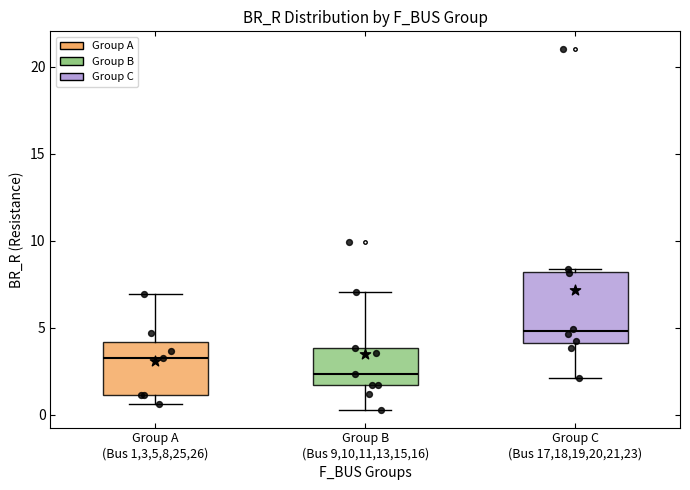

Which box's median line is the highest?

Group C (Bus 17,18,19,20,21,23)